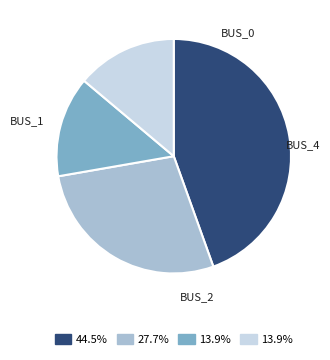

Is there a majority slice in this chart?

No